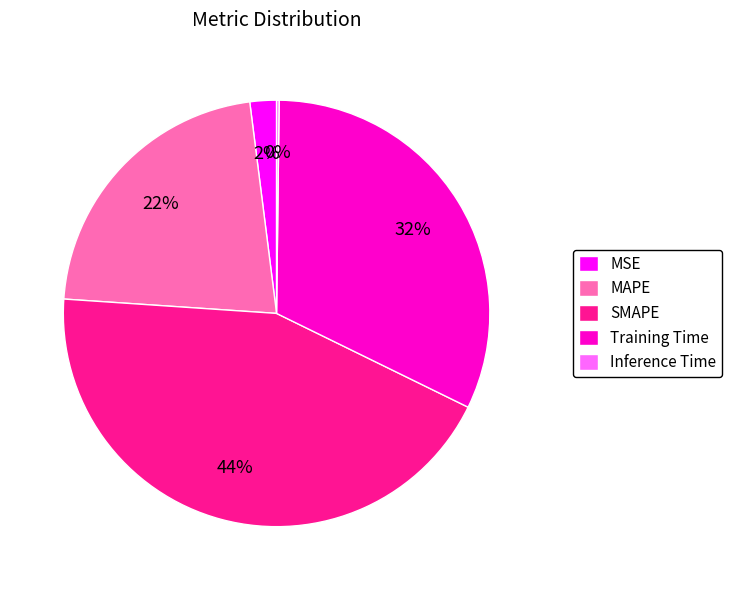

Is there any slice that represents more than half of the pie?

No